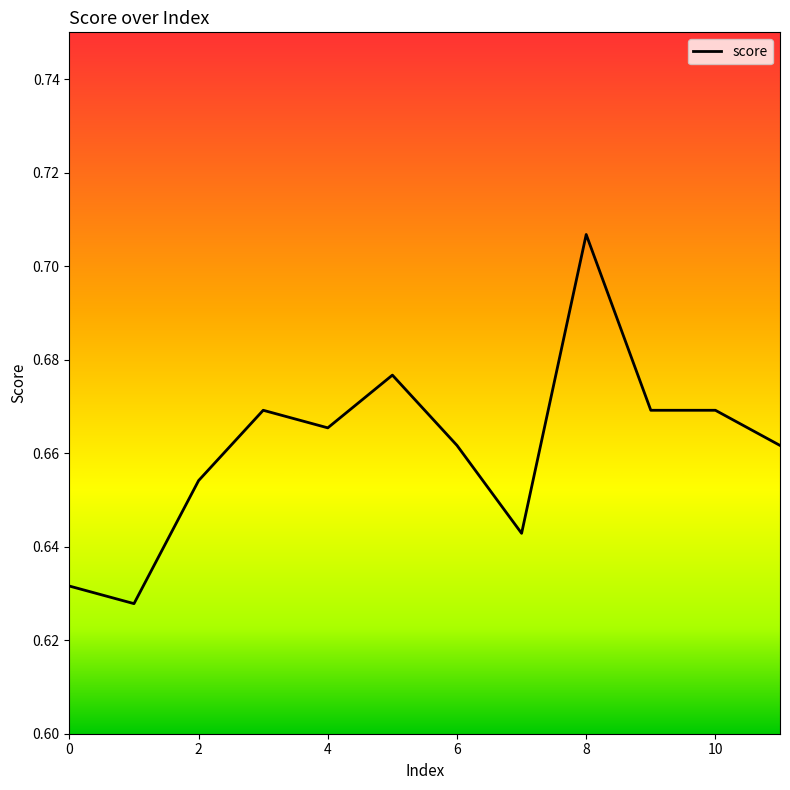

How many lines are shown in the chart?

1